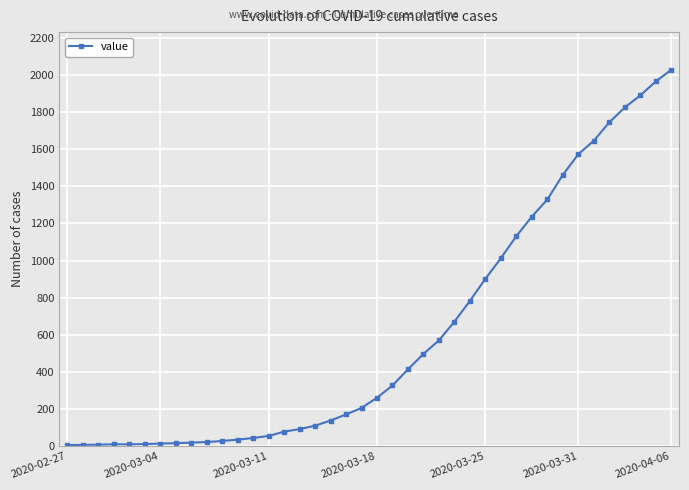

What is the greatest value displayed?

2028